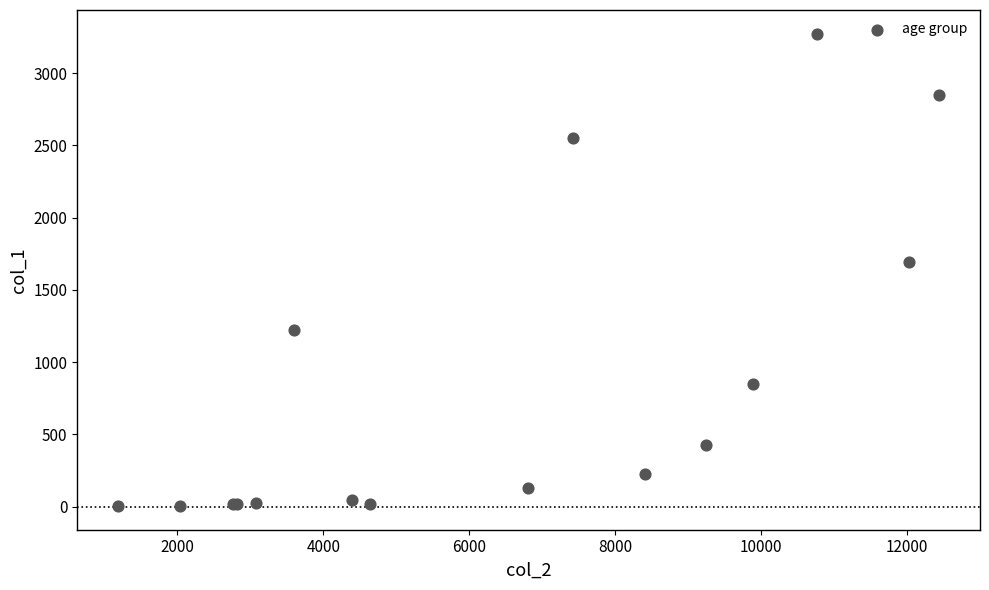

What Y value in the scatter plot is closest to 1638?

1690